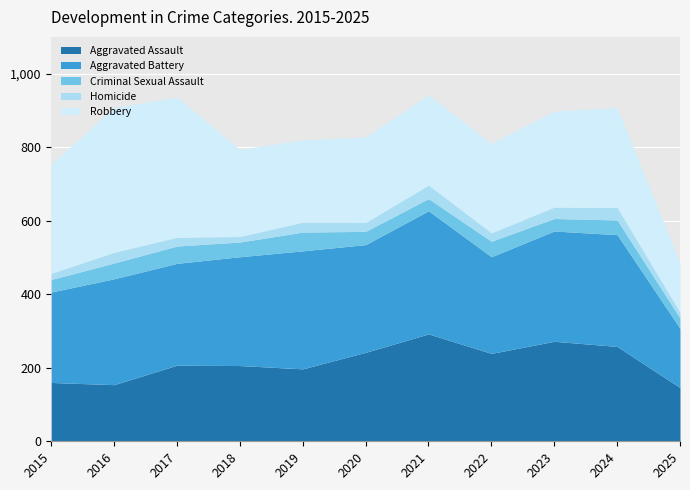

True or false: Aggravated Assault and Criminal Sexual Assault cross at least once.

False